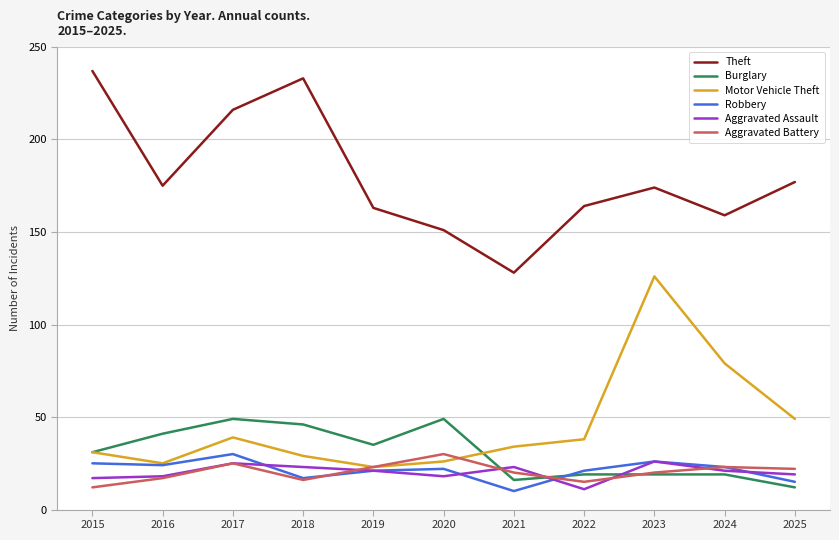

What is the average value of the Aggravated Battery series?

20